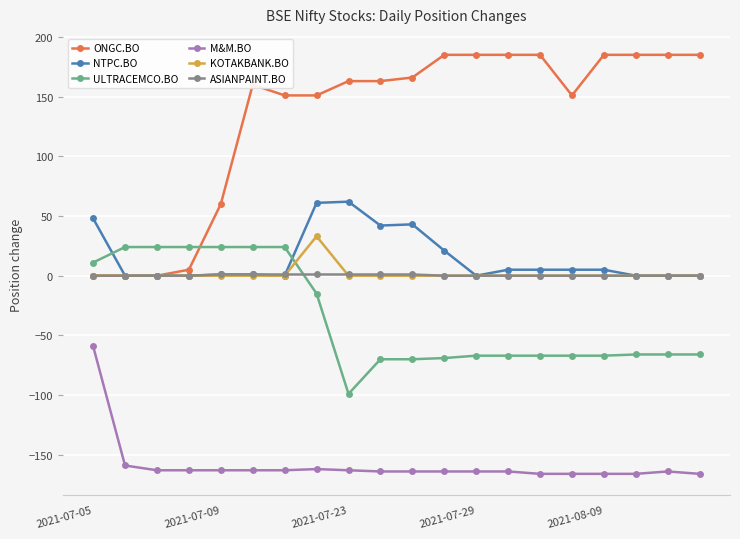

What is the highest value of the ONGC.BO series?

185